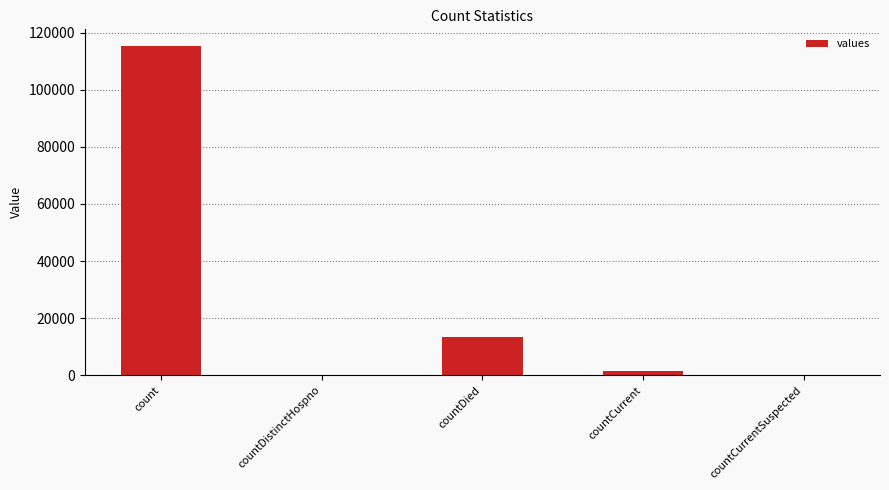

What is the difference between the values at countCurrent and countDistinctHospno?

1383